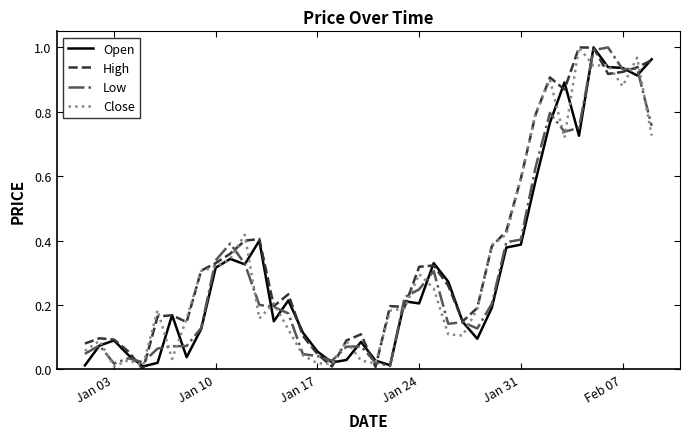

The value of High at Jan 24 is 0.5. True or false?

False